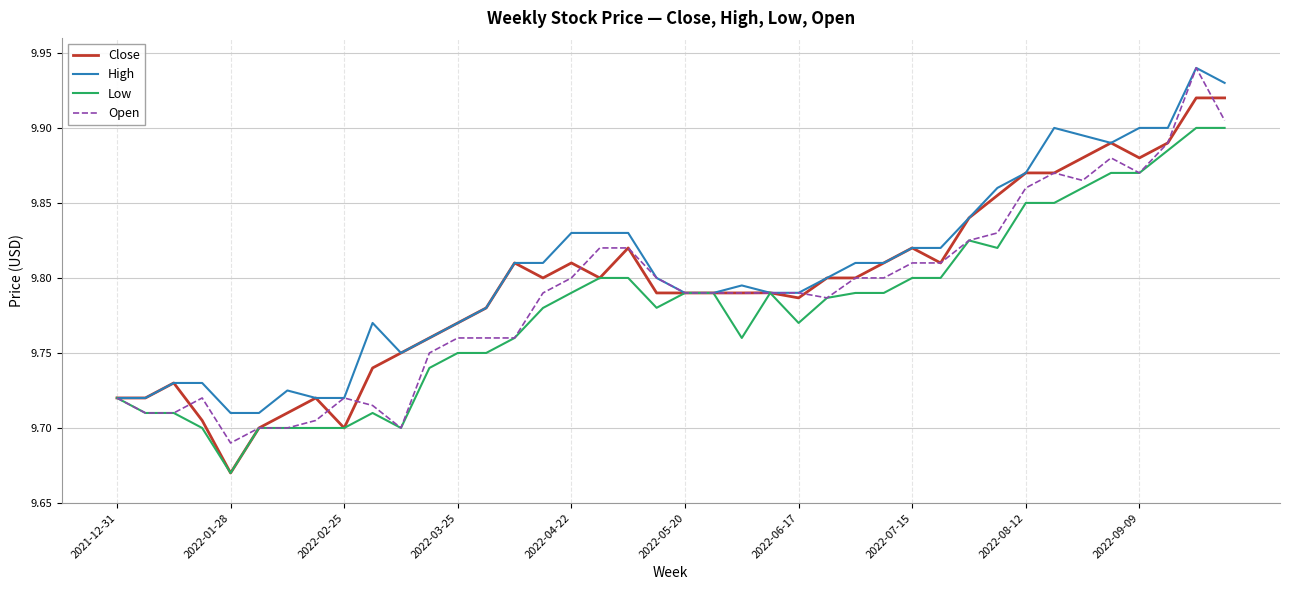

At which label is Close closest to 9?

2022-01-28